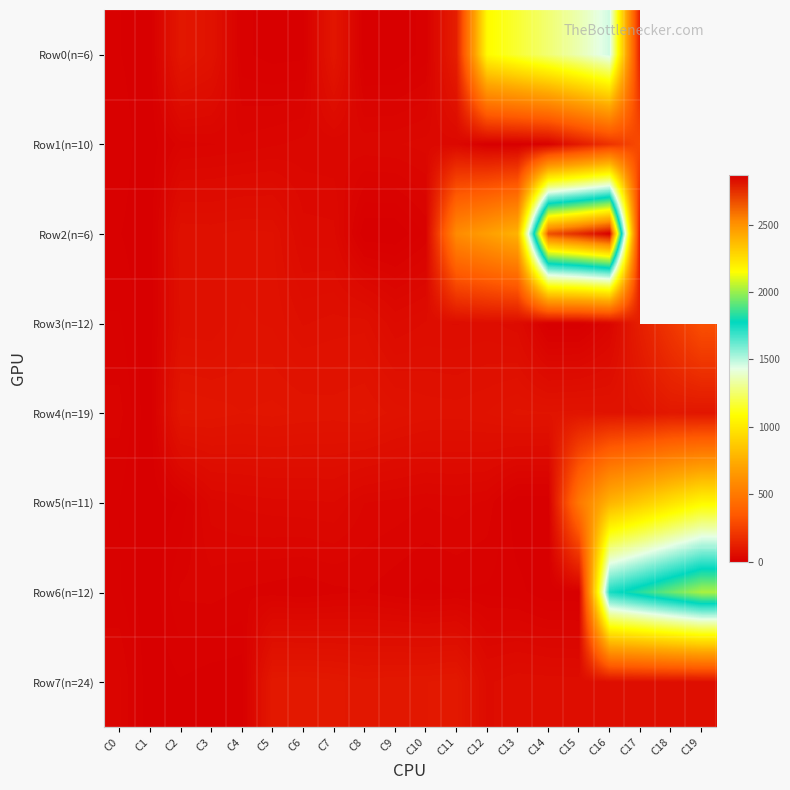

Count the number of data series in this chart.

8